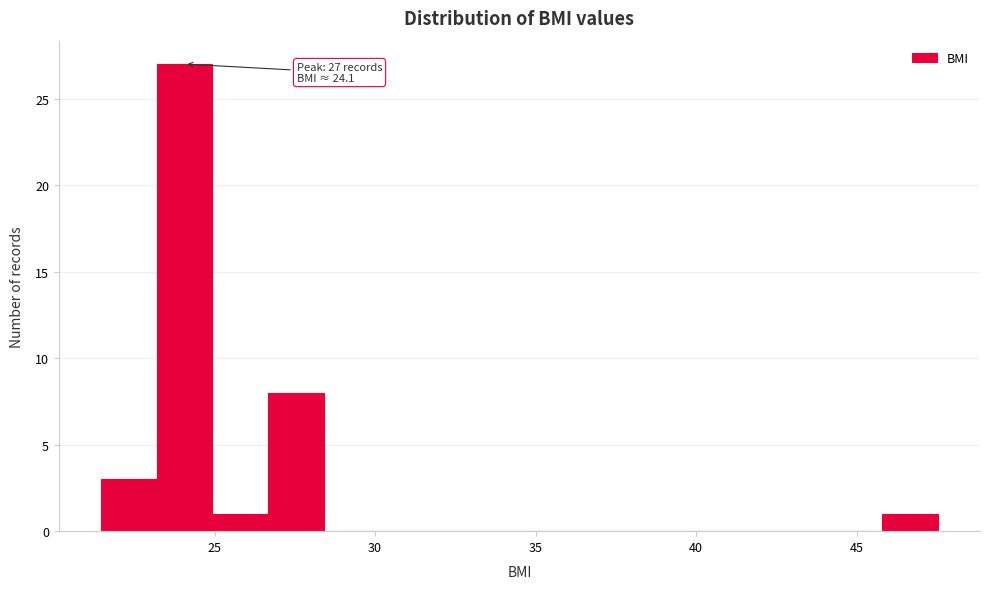

Around what value on the x-axis is the tallest bar? Give the approximate position of its centre, as read against the axis.

24.0